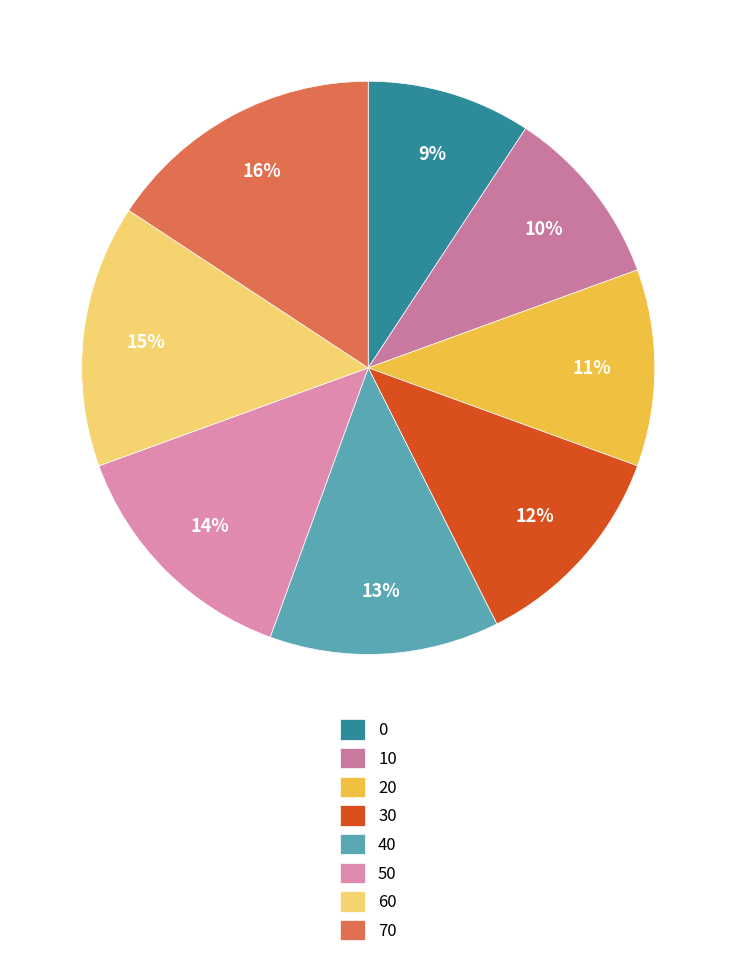

The 70 slice represents 9% of the pie. True or false?

False